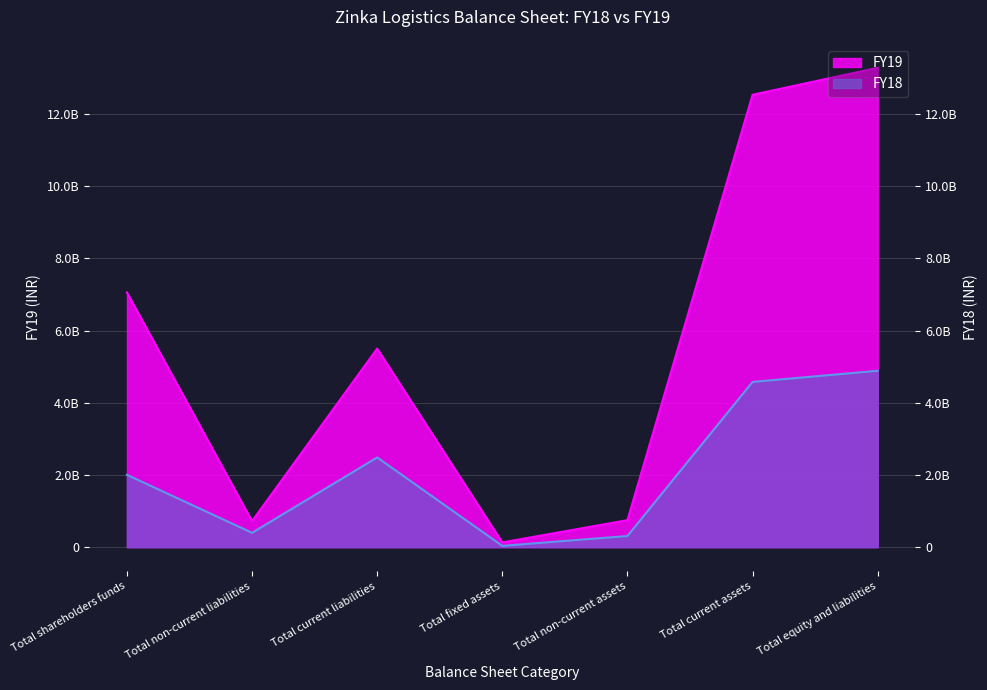

At which label is FY19 closest to 6707250000?

Total shareholders funds